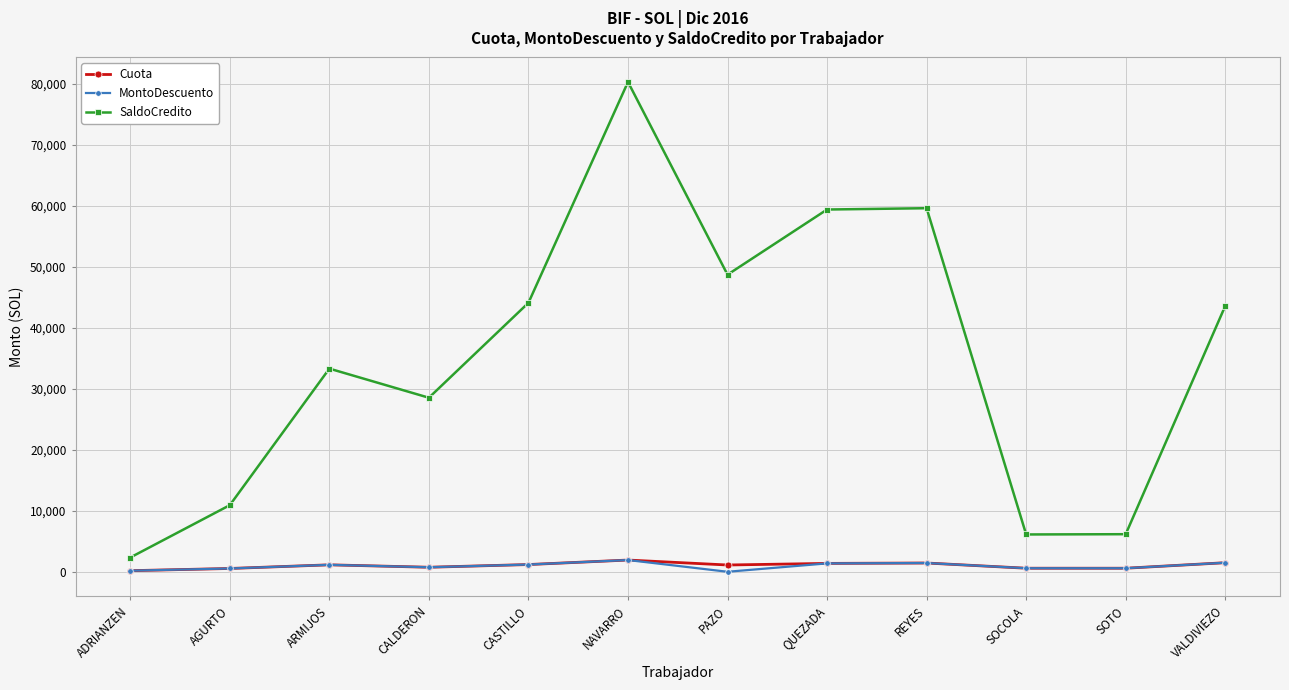

Which series has the largest range (max minus min)?

SaldoCredito